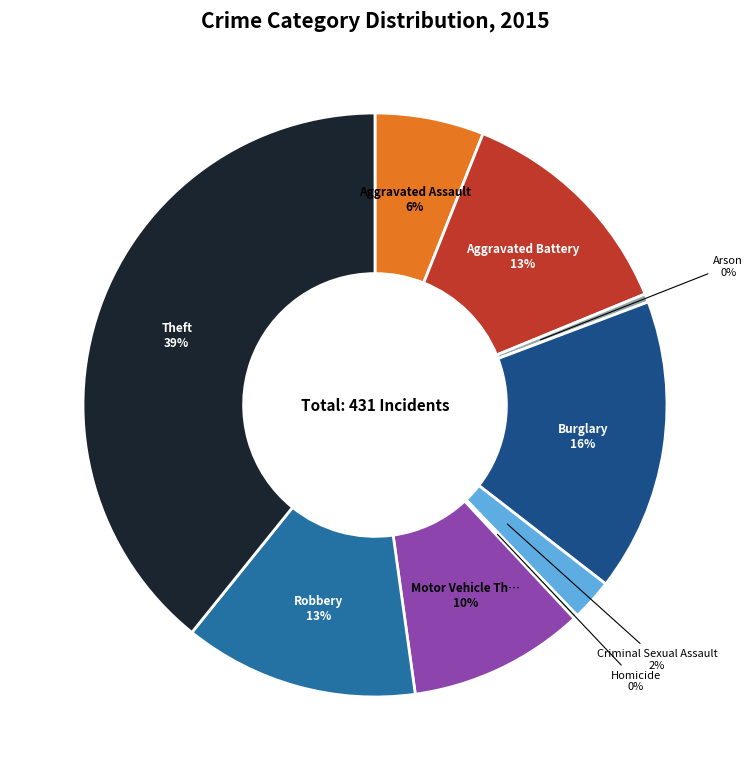

To the nearest percent, what is the average slice percentage?

11%